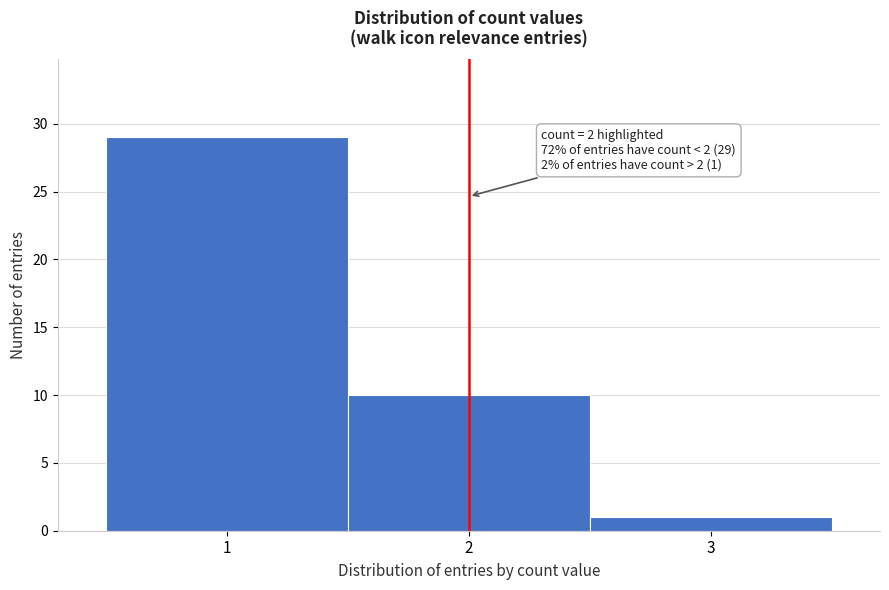

Over which range of the x-axis is the bar tallest?

0.5 to 1.5